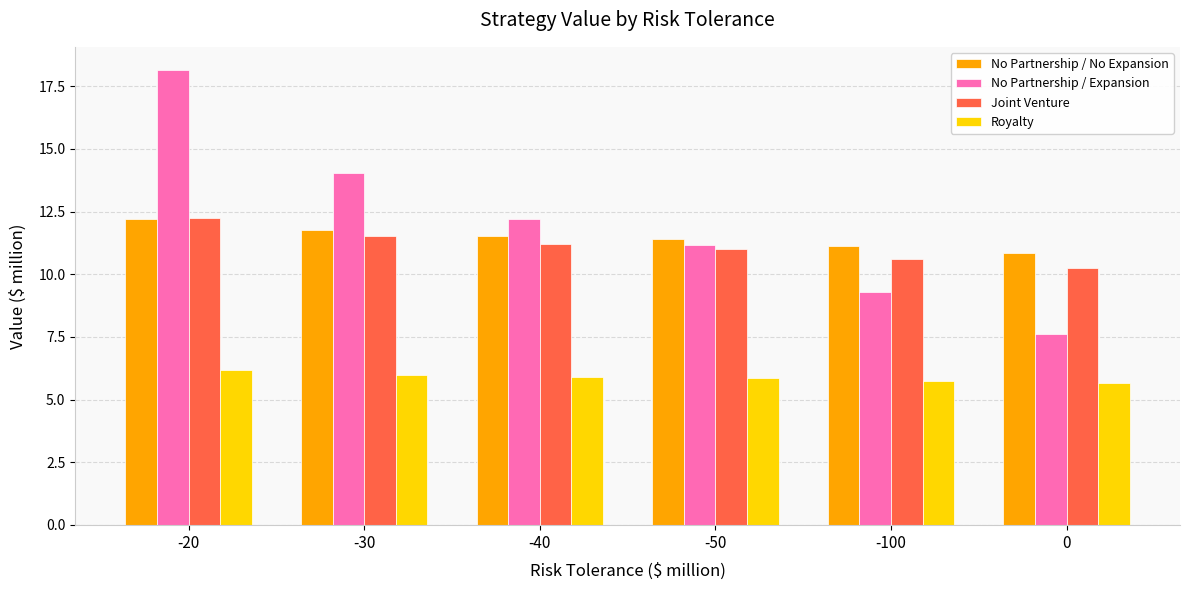

Which series has the largest total across all categories?

No Partnership / Expansion